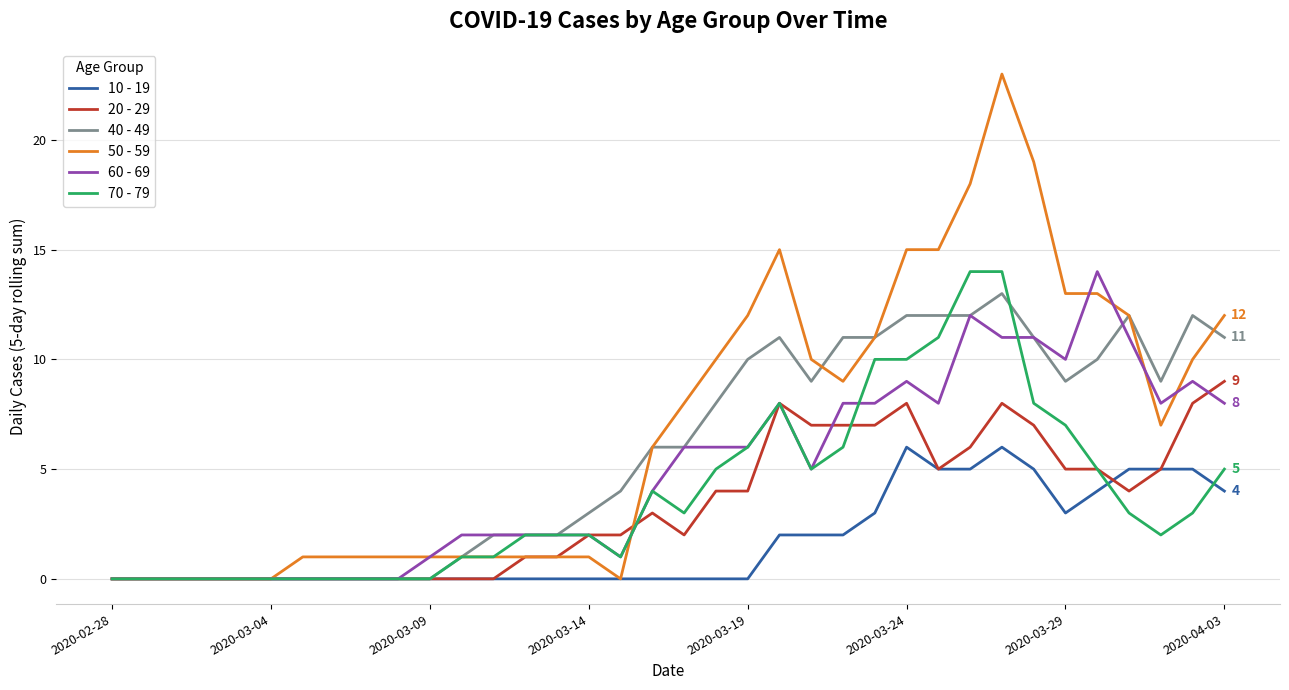

What is the greatest value displayed?

23